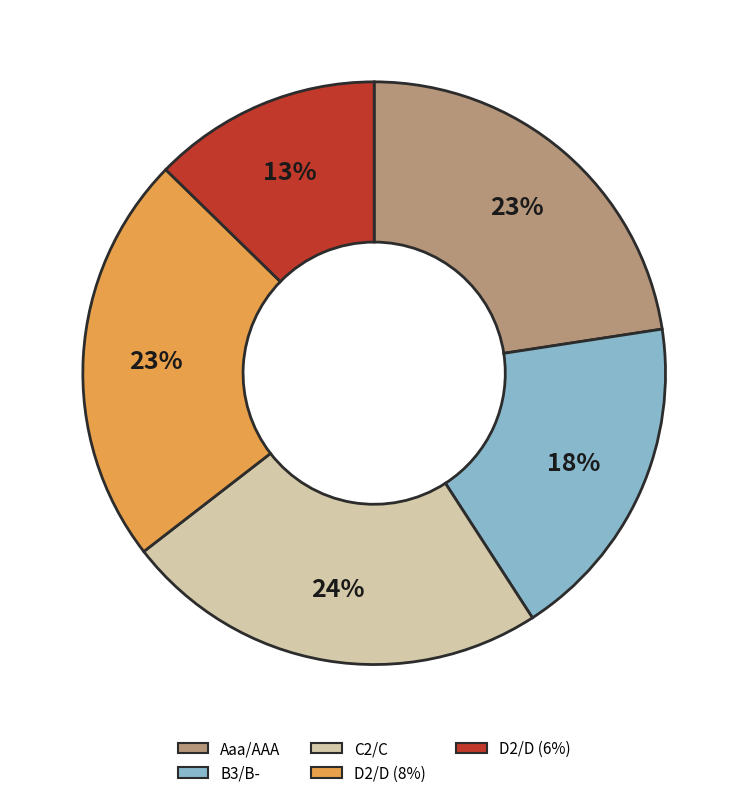

Does any single category account for the majority?

No